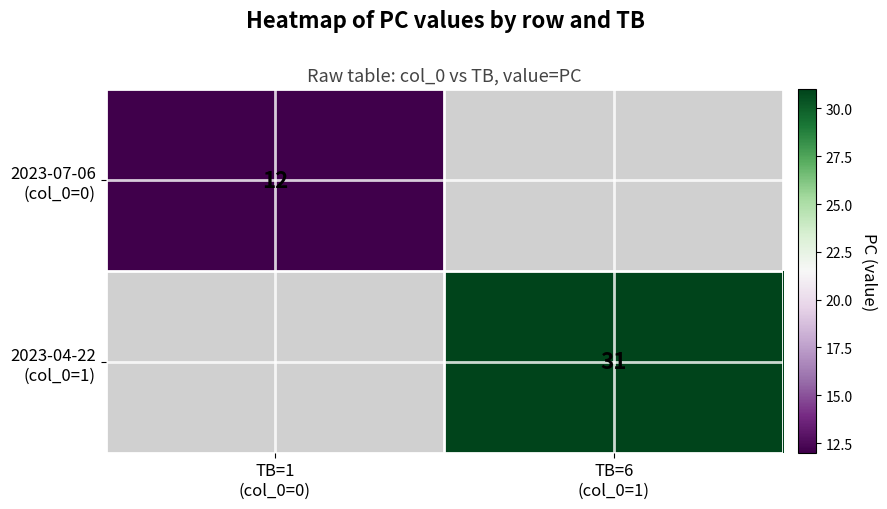

The value of 2023-07-06 (col_0=0) at TB=1 (col_0=0) is 16.6. True or false?

False